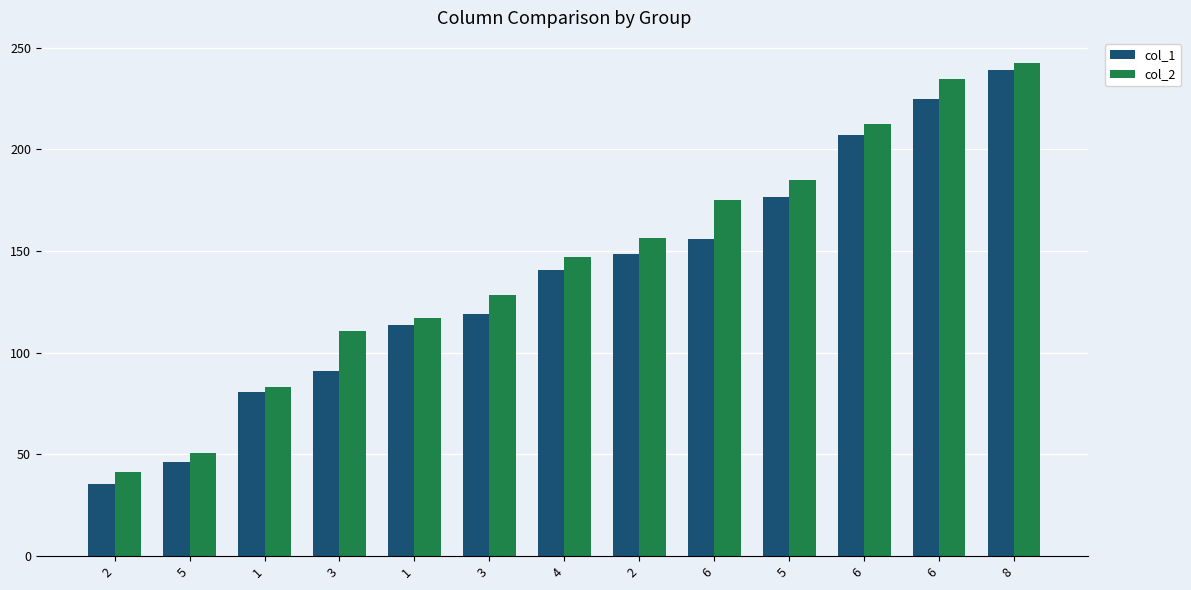

What are all the series names shown in the legend?

col_1, col_2